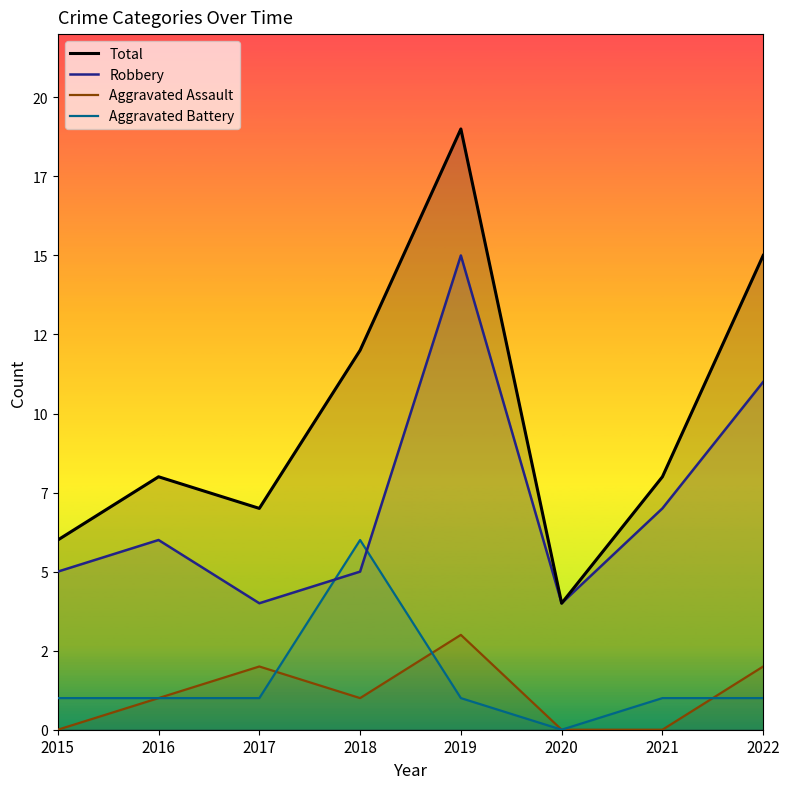

Where does the Robbery series first go above 6?

2019